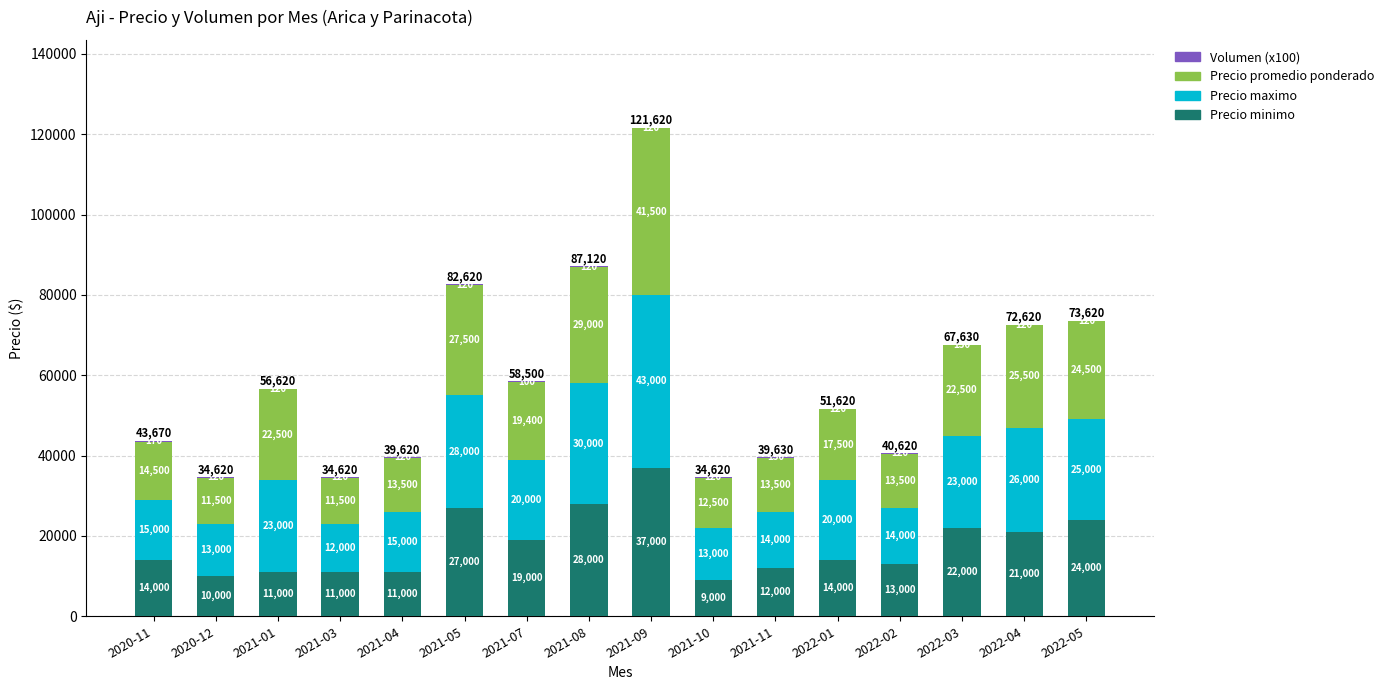

The value of Precio minimo at 2021-09 is 9382. True or false?

False